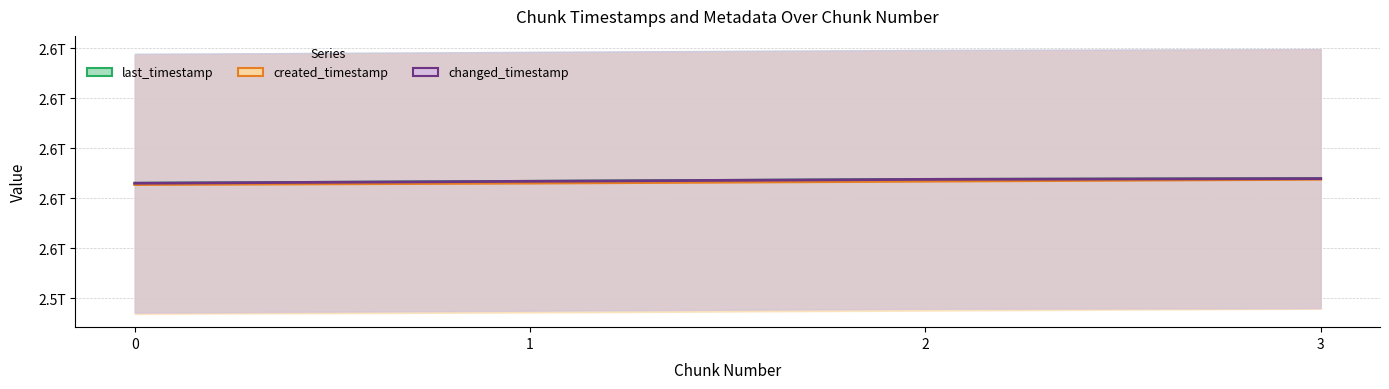

Reading right to left, what are all the values shown in this chart?

last_timestamp: 3=2587807170455	2=2587488401315	1=2586720383843	0=2585950332146
created_timestamp: 3=2587521010463	2=2586750668188	1=2585982314466	0=2585399845547
changed_timestamp: 3=2587807170455	2=2587488401315	1=2586720383843	0=2585950332146